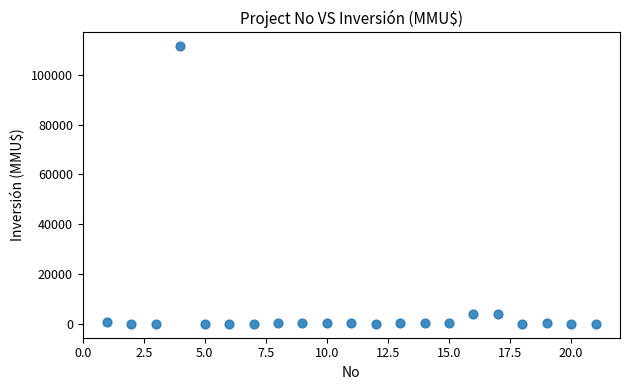

What is the range of X values (max minus min)?

20